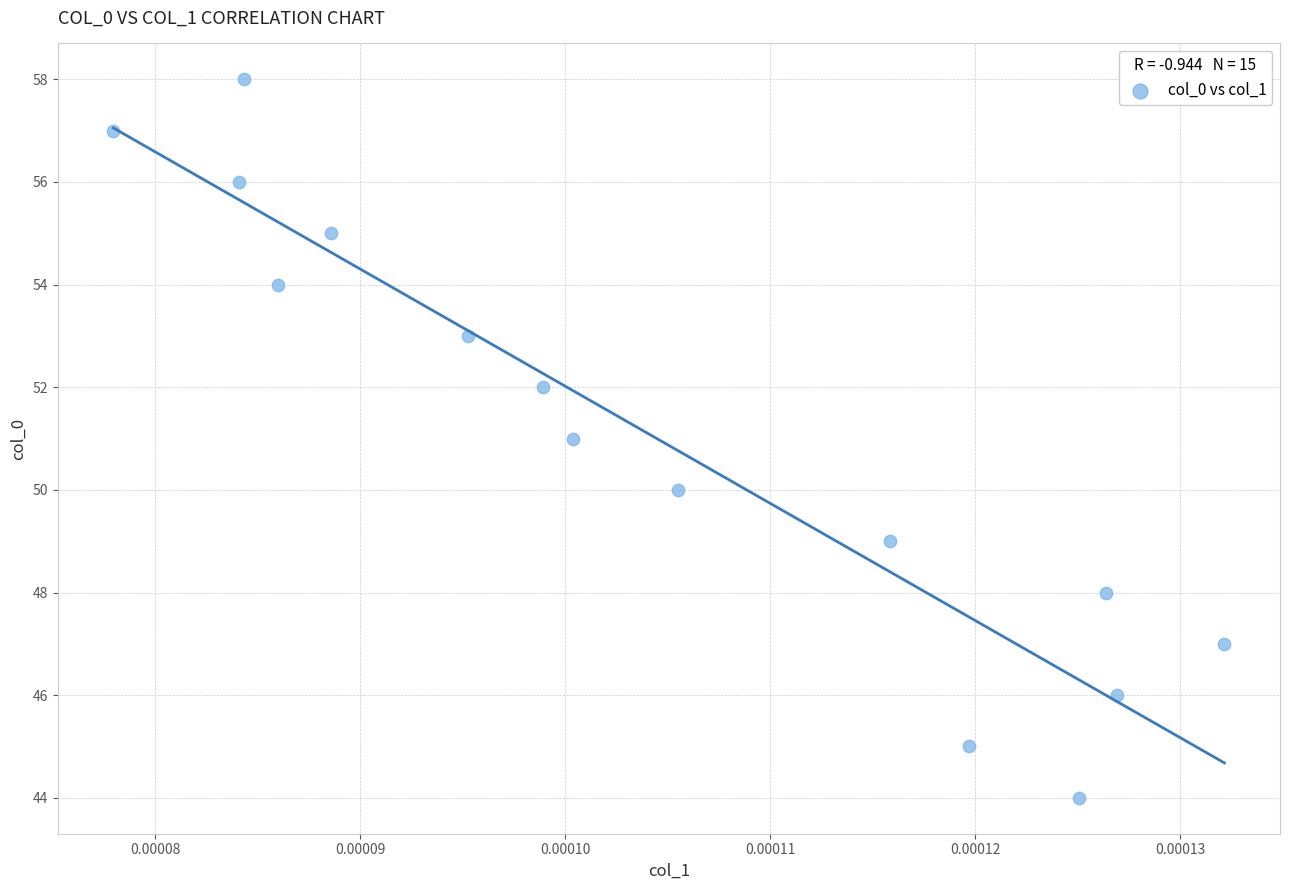

Count the number of points in this scatter plot.

15